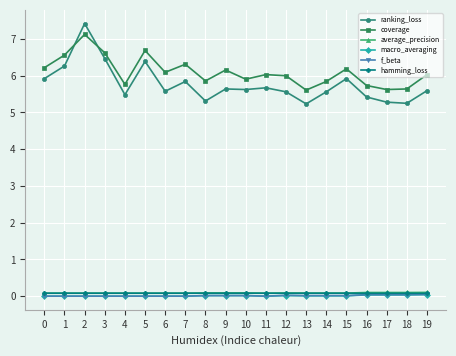

How many series are shown in this chart?

6